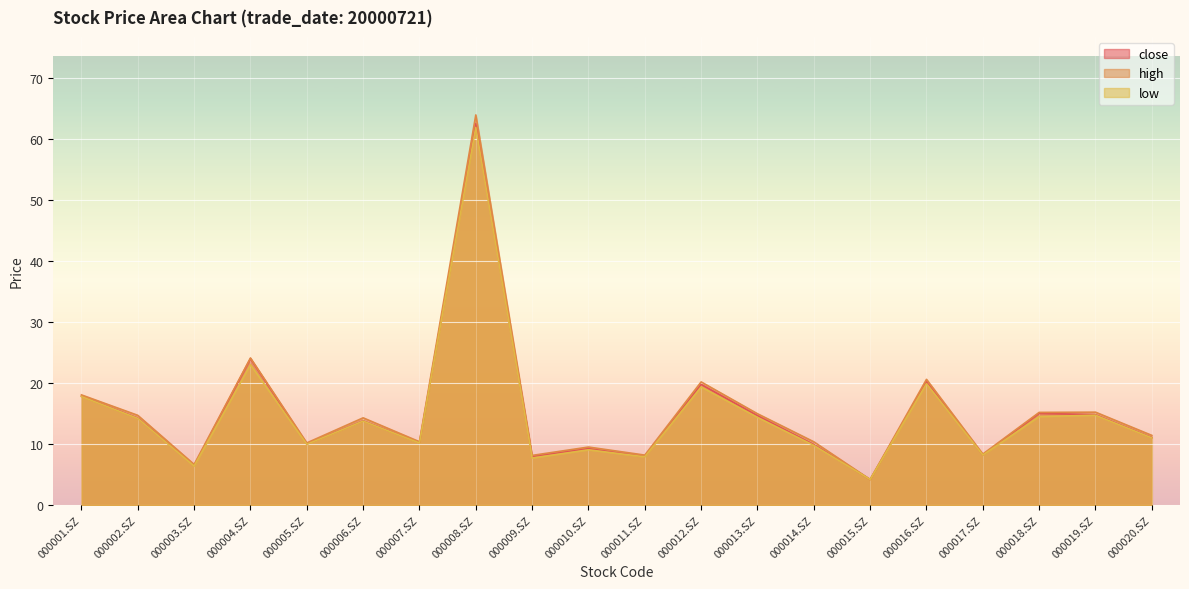

What is the difference between the maximum and minimum values in the high series?

59.8